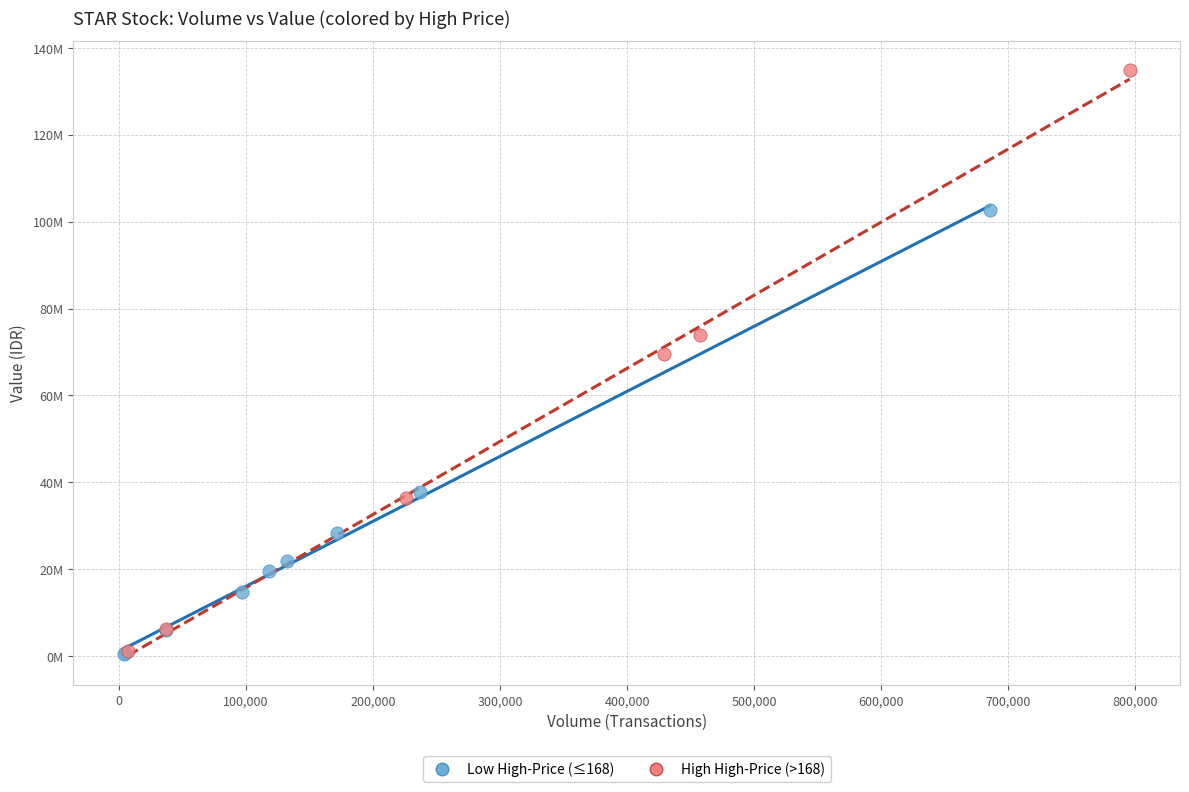

Which series contains the highest Y value?

High High-Price (>168)